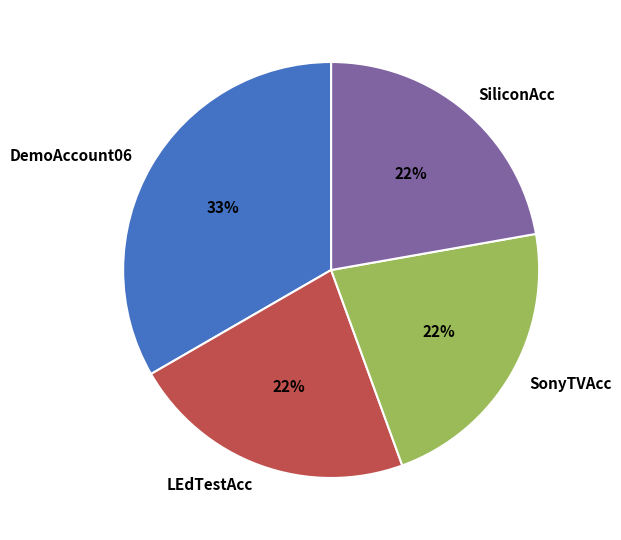

To the nearest percent, what is the combined percentage of SiliconAcc and DemoAccount06?

56%